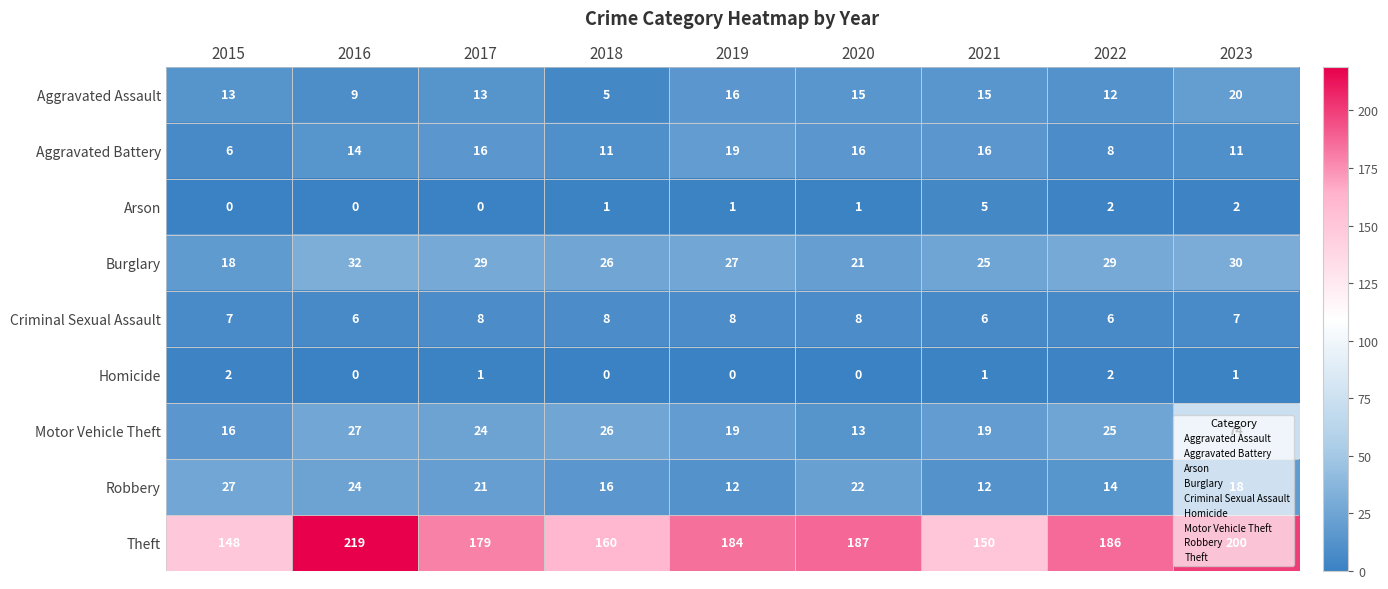

What is the lowest value of the Robbery series?

12